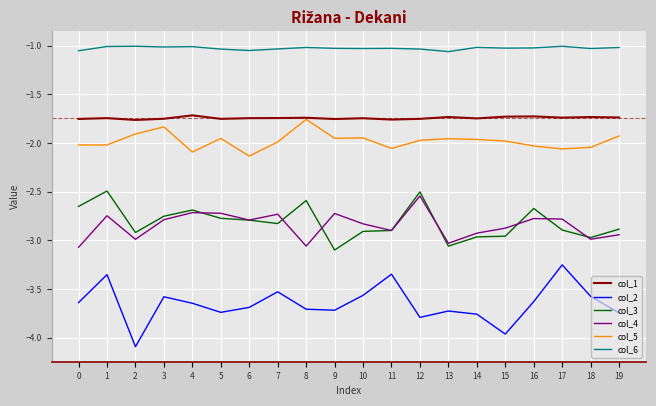

Is the value of col_3 at 15 greater than the value of col_1 at 9?

No